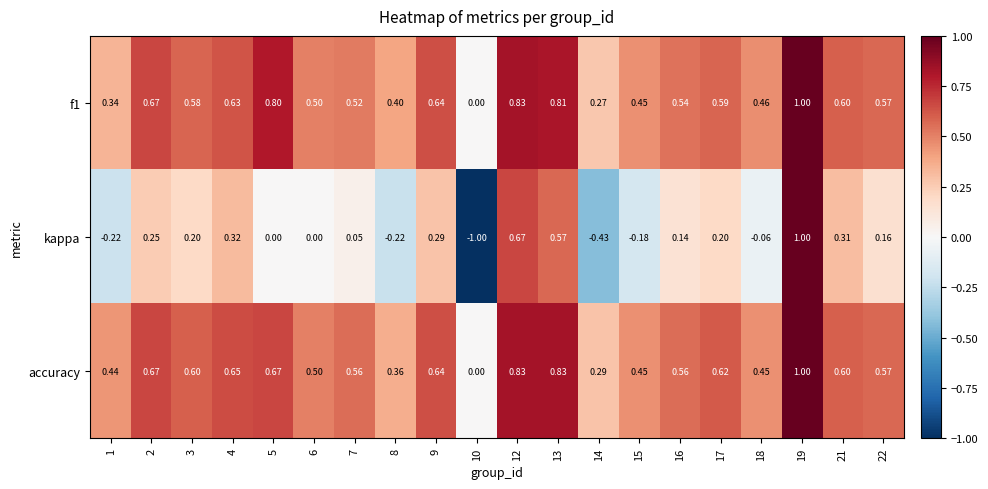

Is the value of accuracy at 21 greater than the value of kappa at 4?

Yes